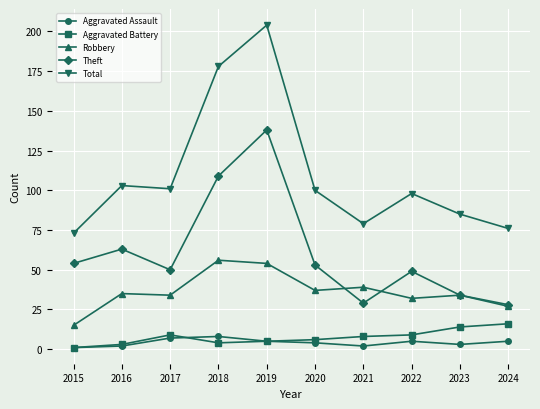

Which series has the largest range (max minus min)?

Total